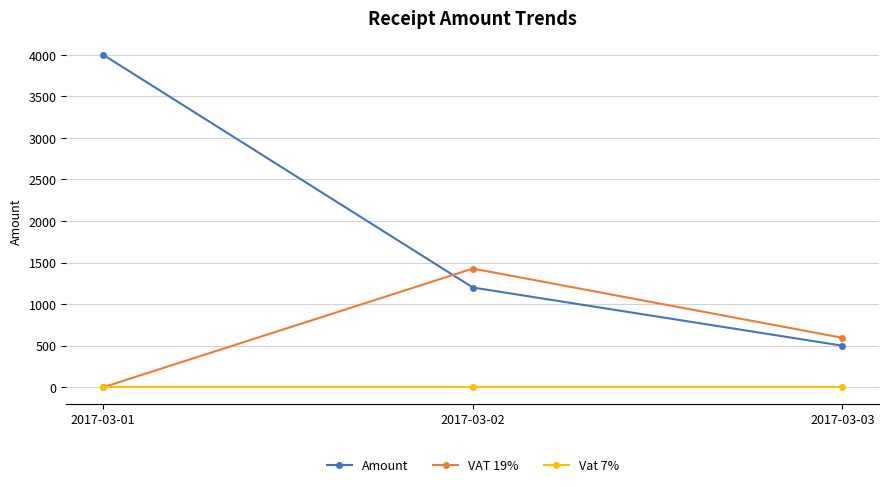

The Amount series shows 1996 at 2017-03-02. True or false?

False